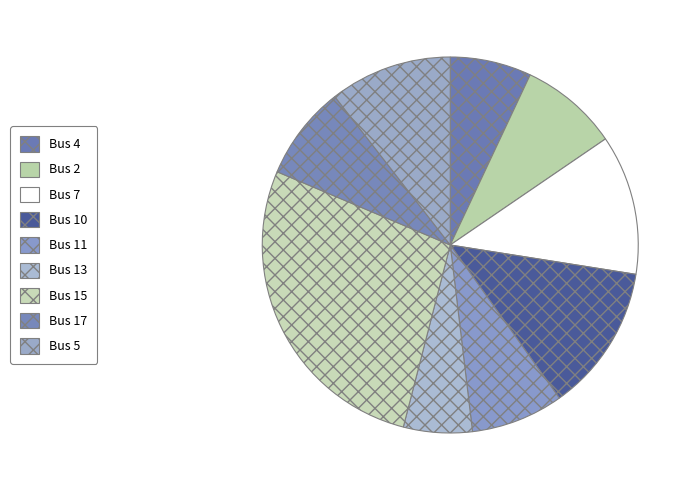

Does Bus 2 represent more than half of the total?

No